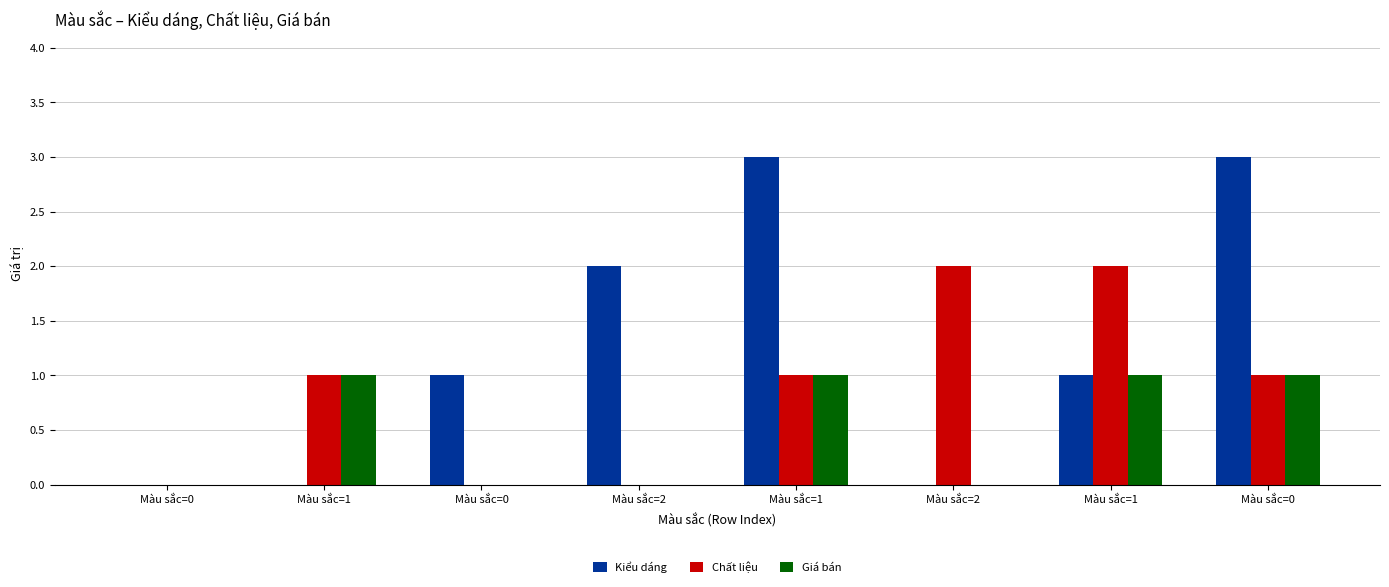

Where is Giá bán nearest to the value 0?

Màu sắc=0